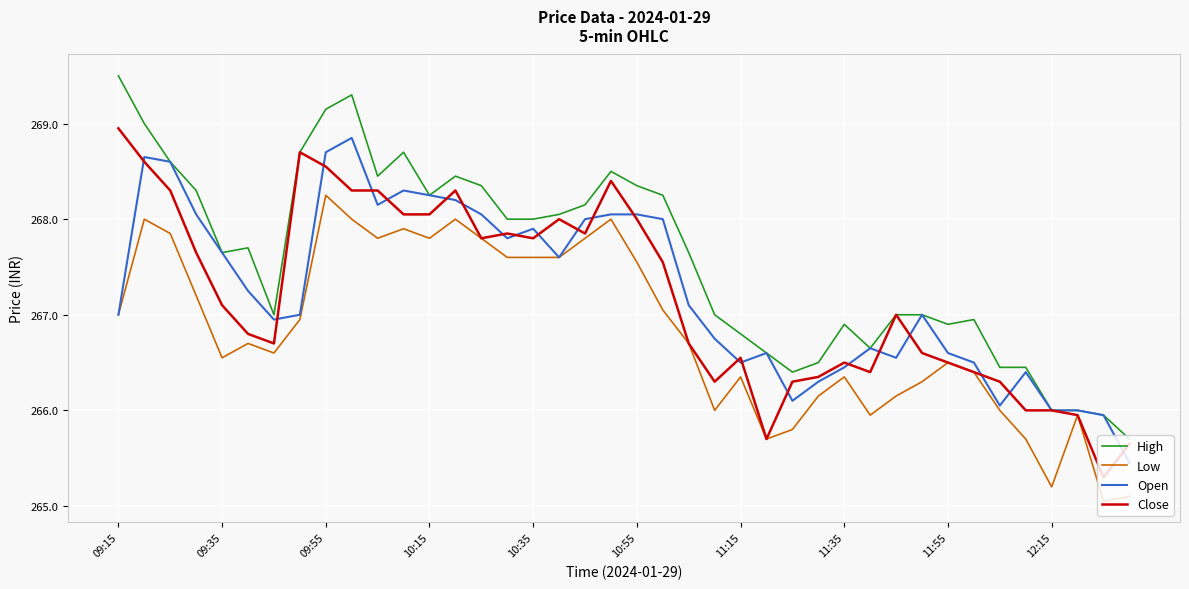

What is the minimum value for High?

265.7